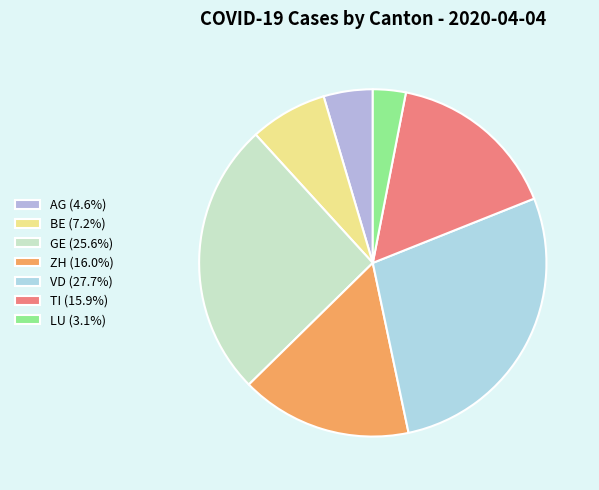

Does any single category account for the majority?

No